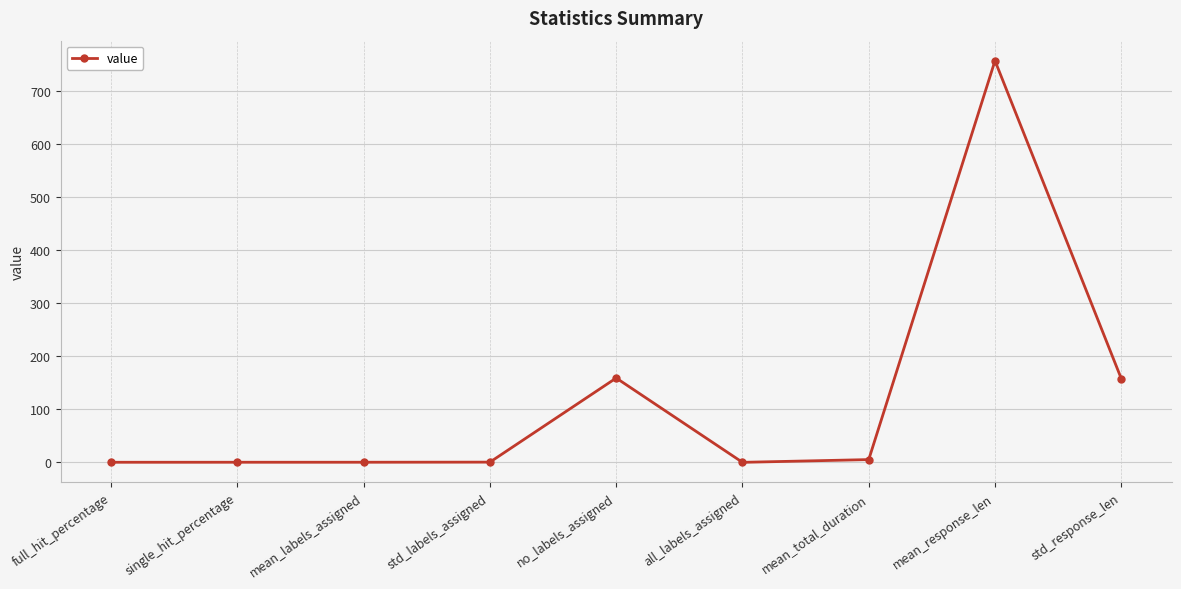

What is the difference between the maximum and minimum values?

757.4